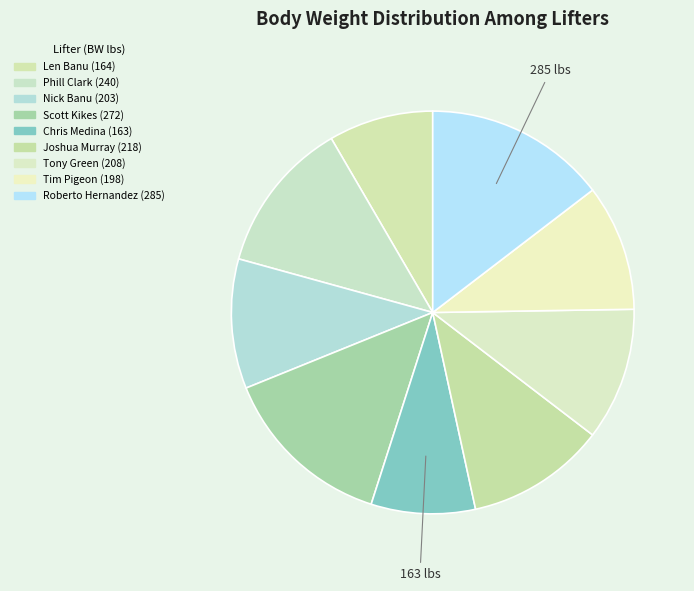

How many slices are in this pie chart?

9